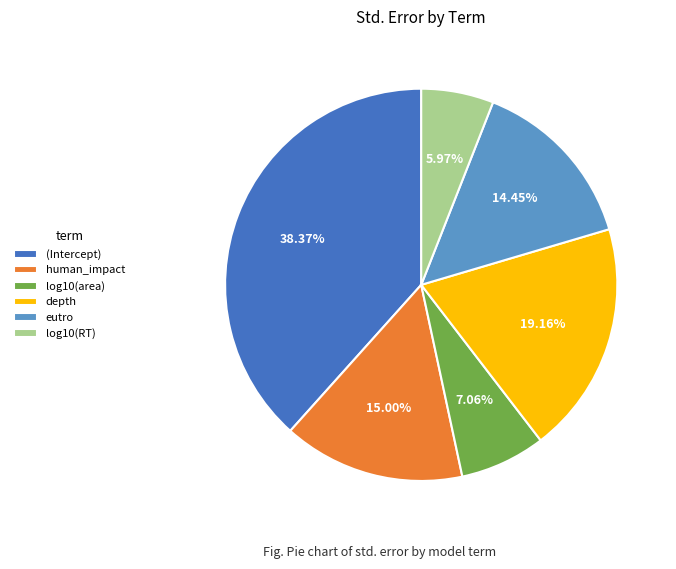

To the nearest percent, what portion does log10(RT) represent?

6%